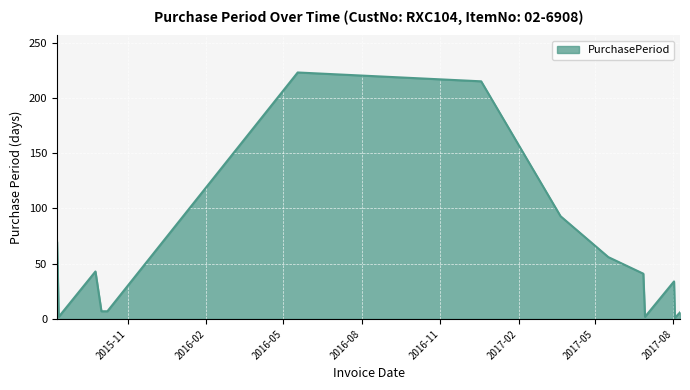

What is the sum of all values?

800